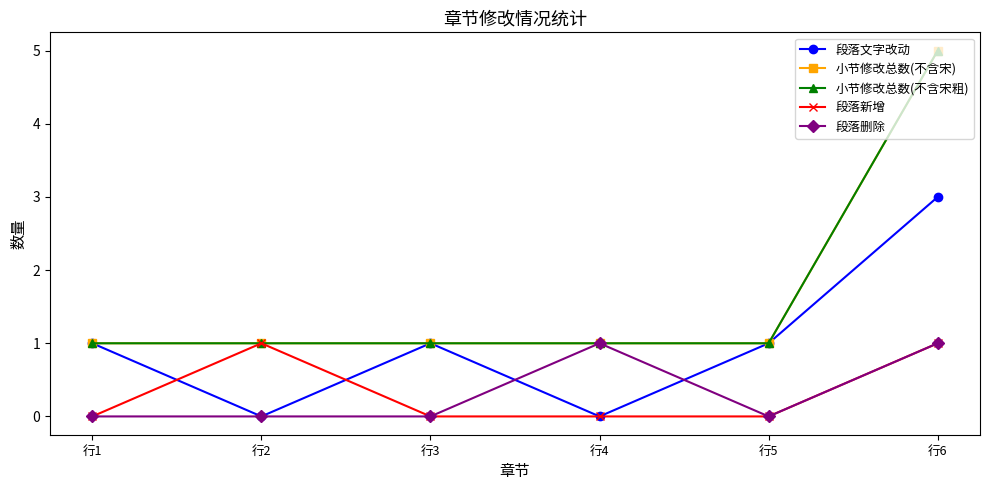

Does the chart have visible grid lines?

No